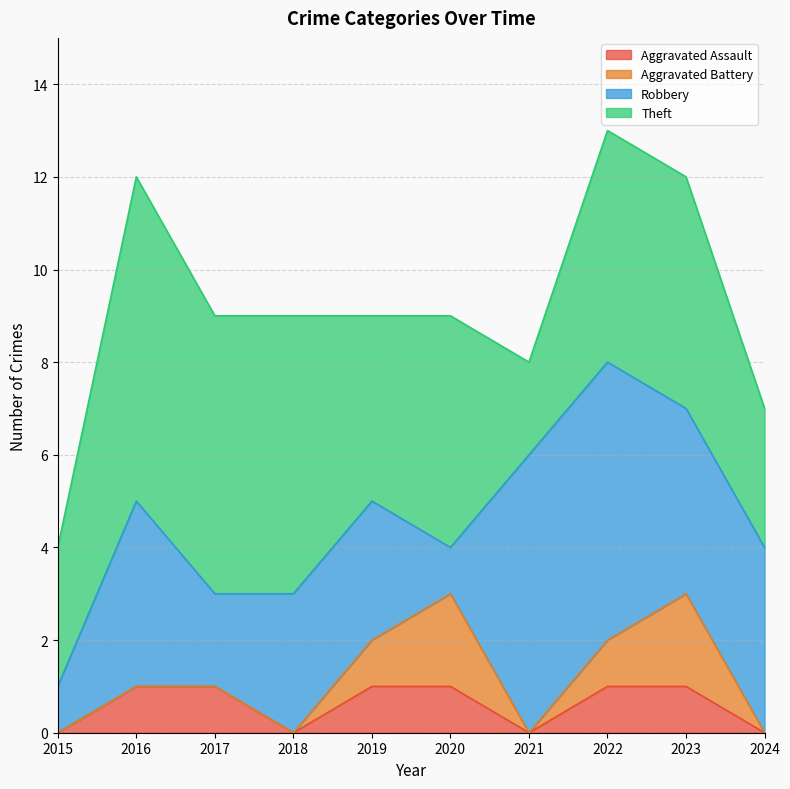

At how many categories does at least one series exceed 0?

10